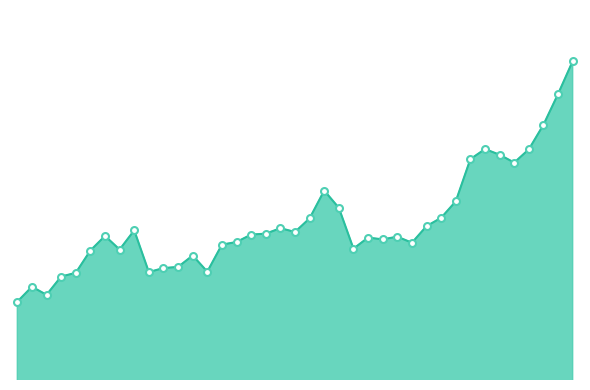

Is this an area chart (filled region under the line)?

Yes